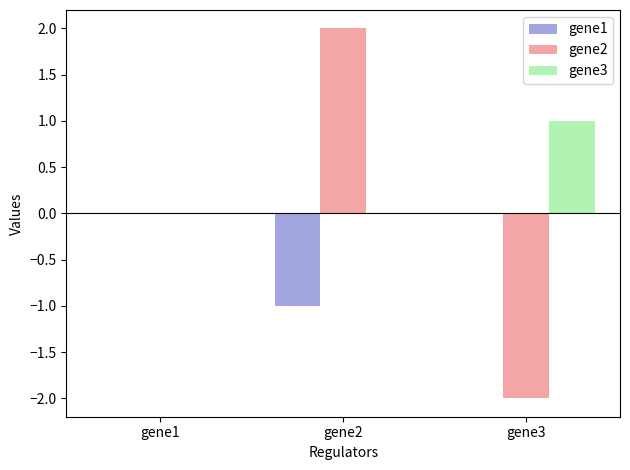

What is the maximum value shown in the chart?

2.0